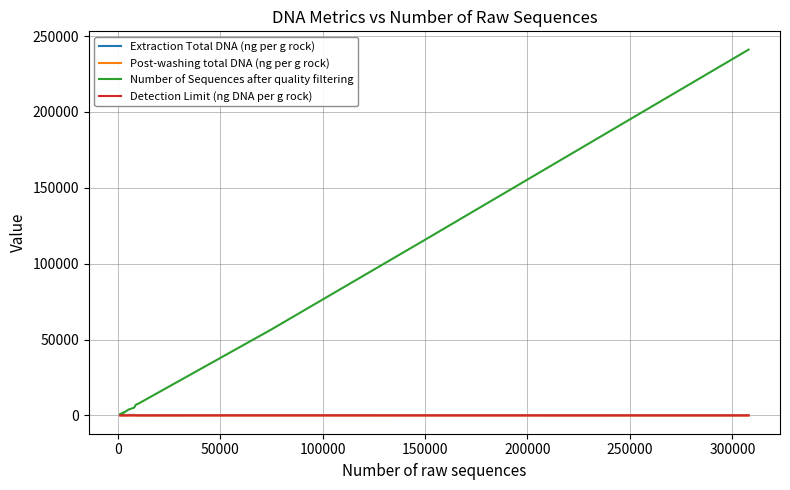

How many series are shown in this chart?

4